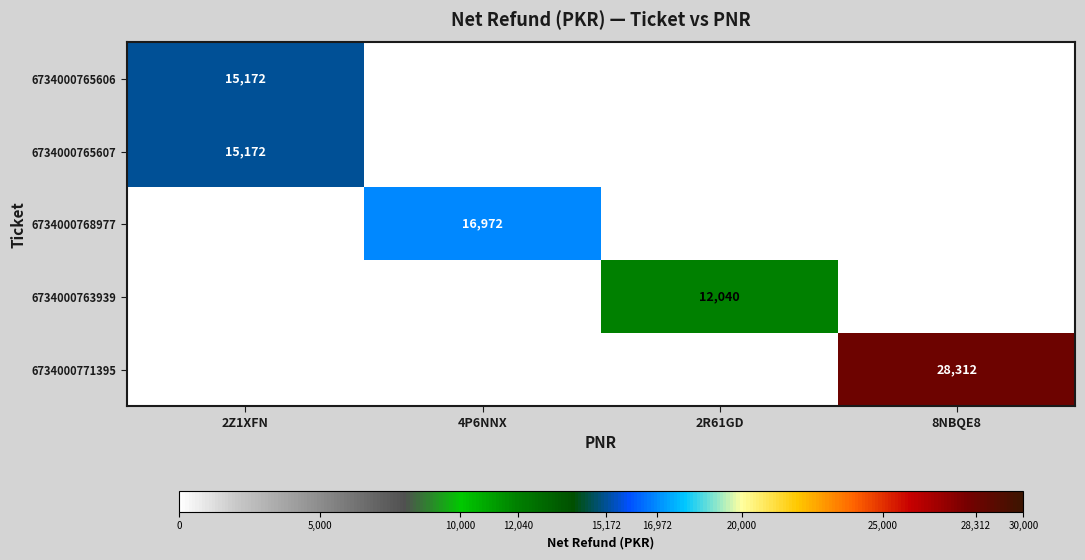

Is it true that 6734000768977 equals 22101 at 4P6NNX?

False